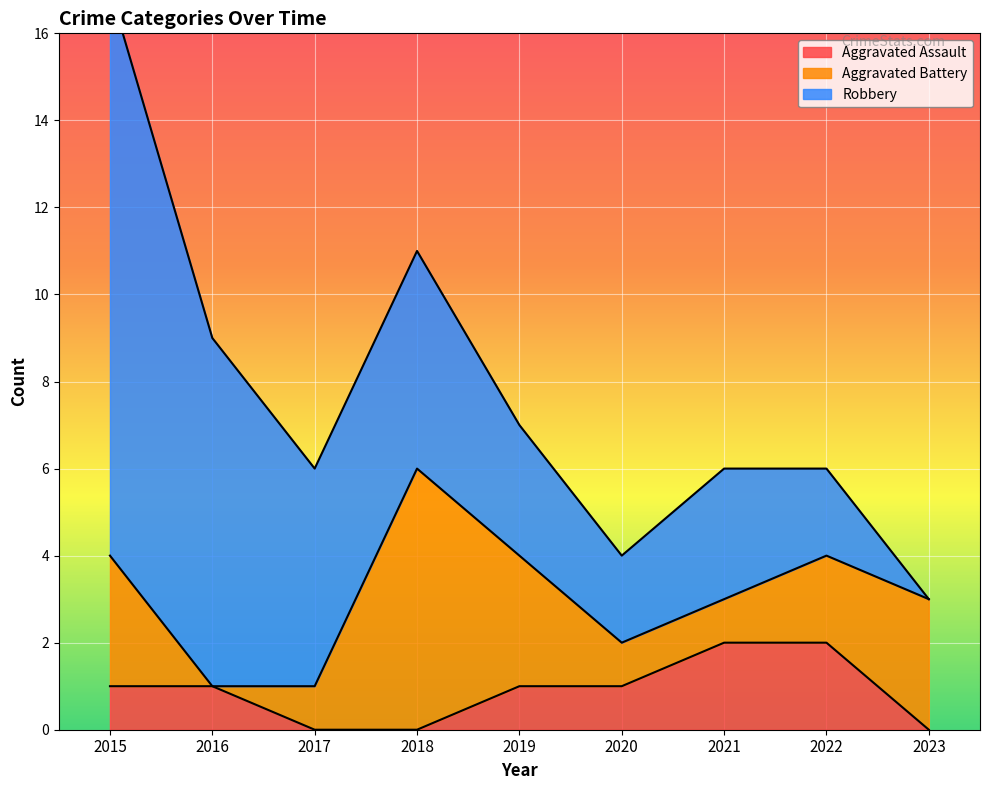

What is the value of the Aggravated Assault point at the 8th from the left?

2